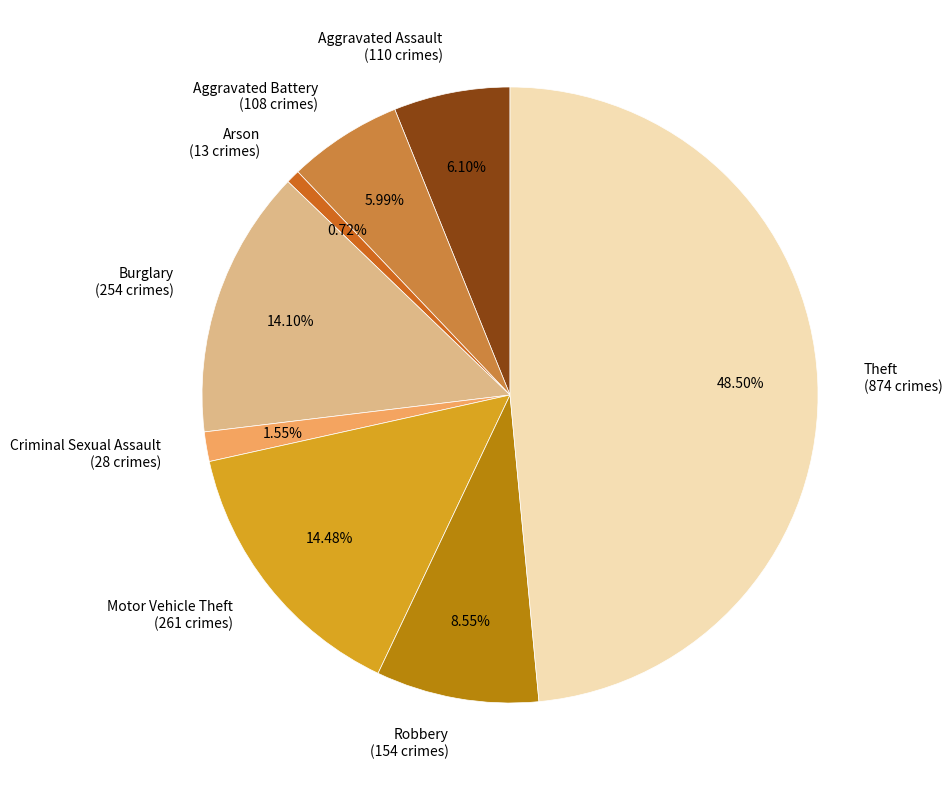

Count the number of slices in the pie.

8